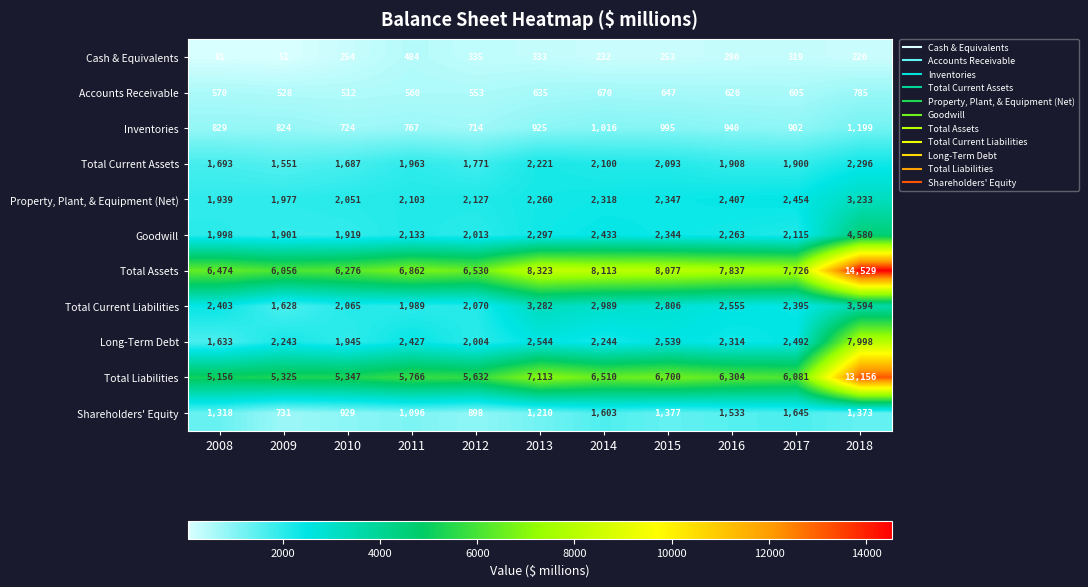

What is the sum of all Total Current Assets values?

21183